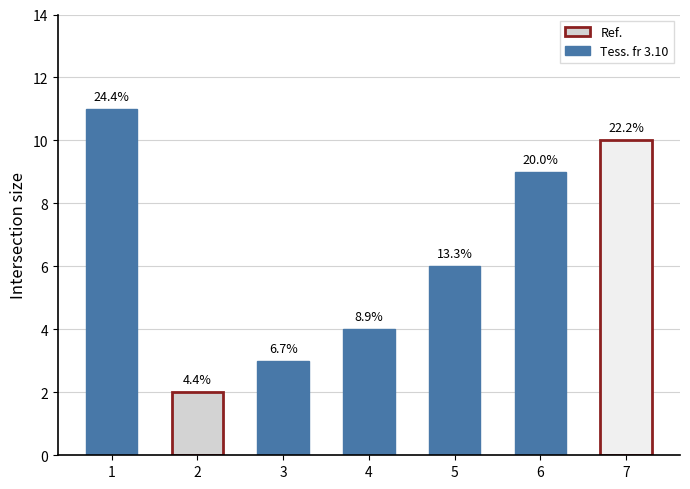

How many bars are there in total?

7